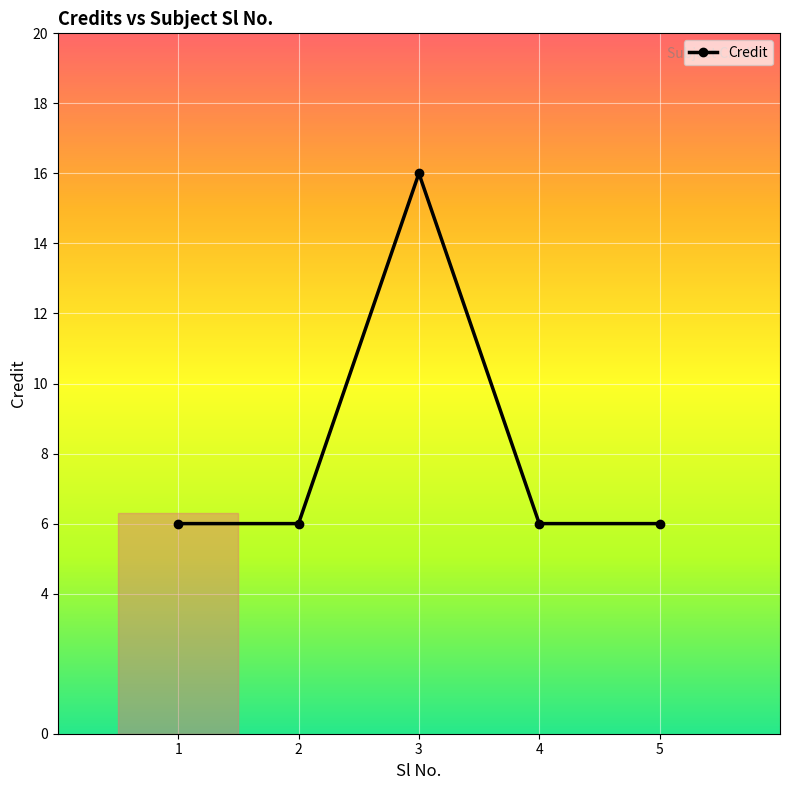

What is the maximum value shown in the chart?

16